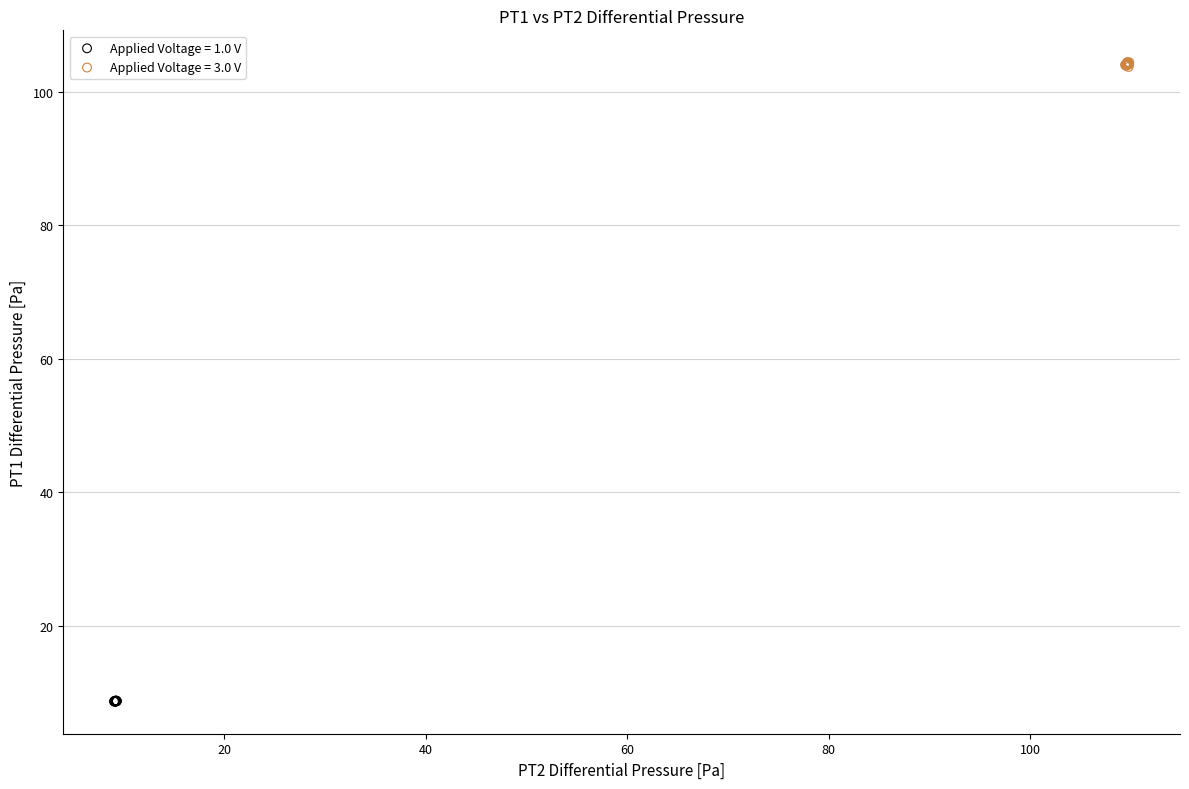

Which series reaches the minimum Y coordinate?

Applied Voltage = 1.0 V